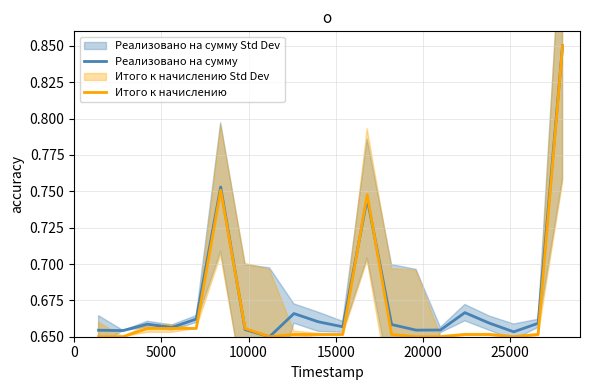

Which series has the largest total across all categories?

Реализовано на сумму